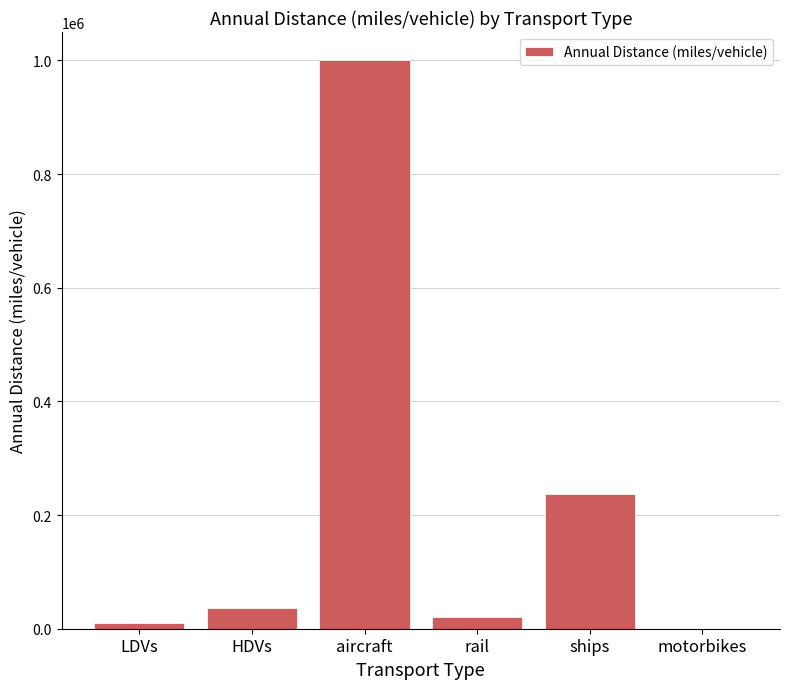

Is it true that the value at aircraft is 999952.0?

True